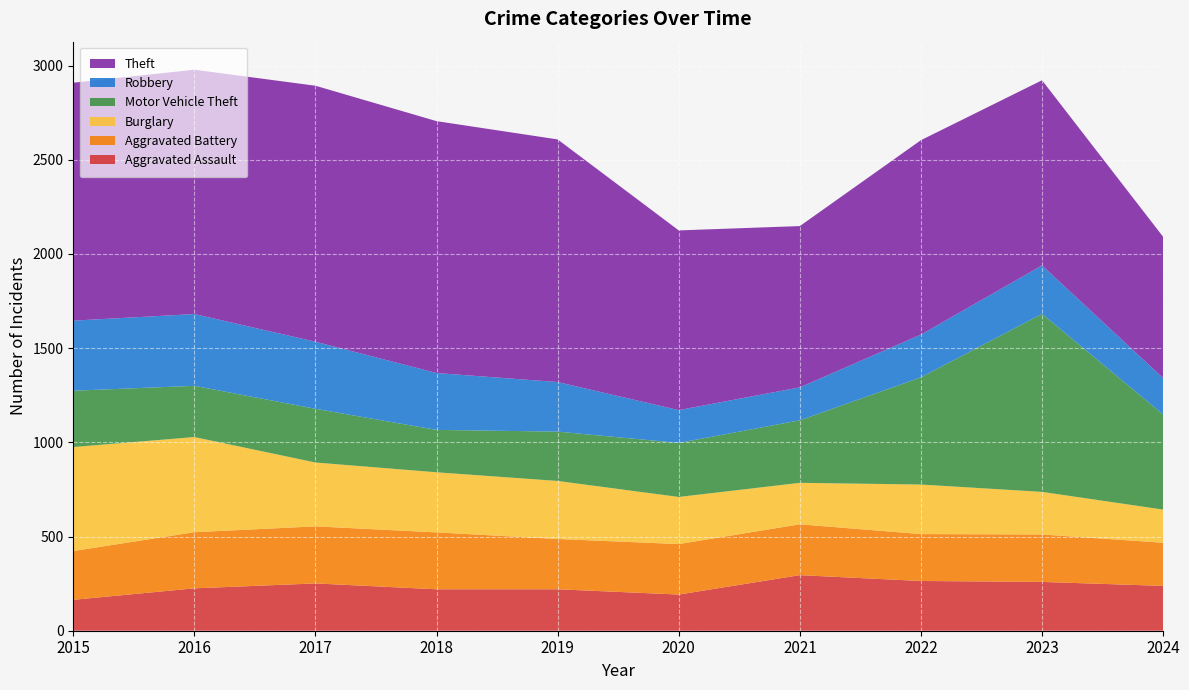

Reading left to right, list all the values displayed in this chart.

Aggravated Assault: 164	225	251	220	220	192	295	264	259	238
Aggravated Battery: 259	298	303	302	267	268	270	249	252	229
Burglary: 552	505	339	319	308	250	220	263	226	176
Motor Vehicle Theft: 299	272	285	225	262	287	332	569	945	505
Robbery: 372	381	356	302	263	174	175	227	257	193
Theft: 1263	1297	1359	1337	1288	954	856	1032	983	750